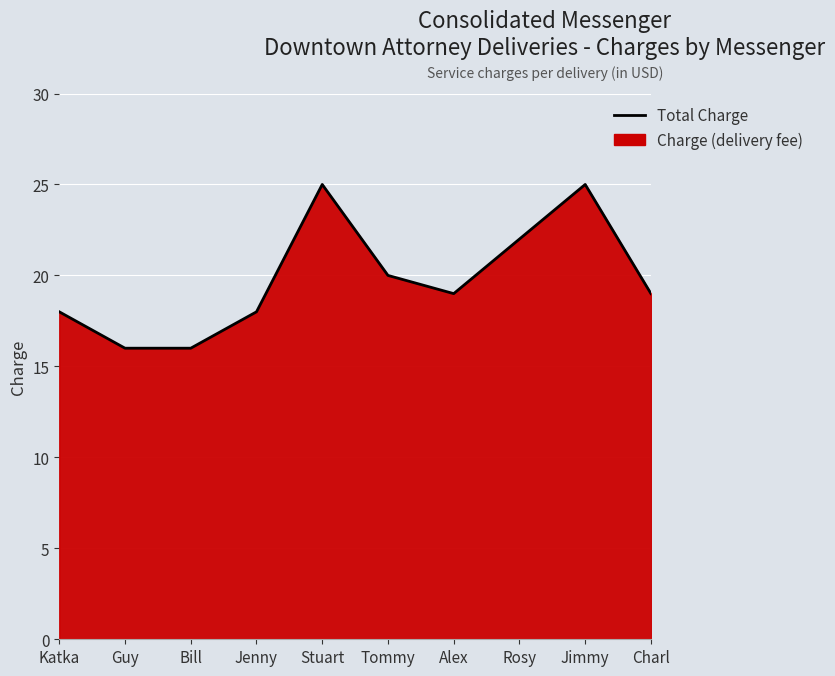

Reading left to right, extract all data points from this chart.

18	16	16	18	25	20	19	22	25	19